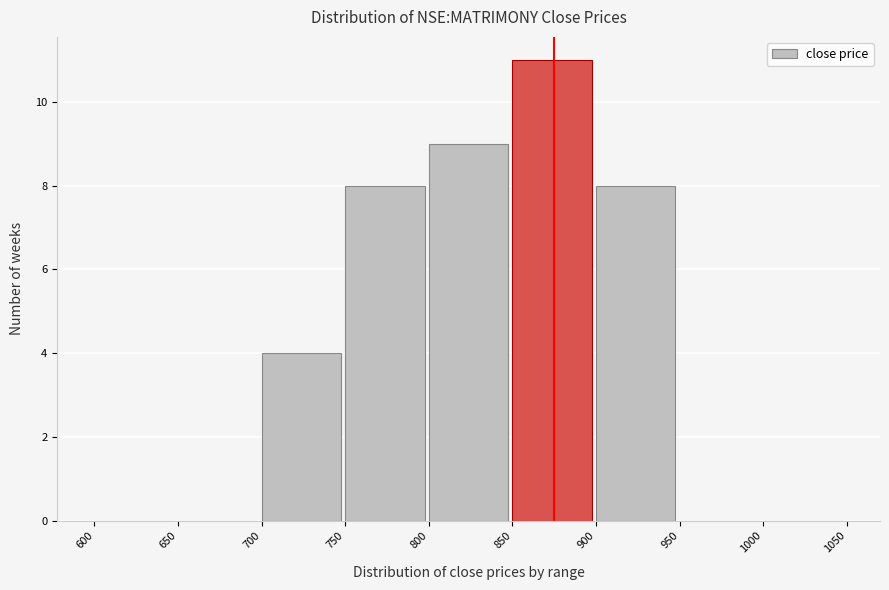

Reading left to right, list every bar in this chart as the range it spans on the x-axis followed by its height. The values are not printed on the chart, so give them approximately, as read against the axis.

600 to 650: 0
650 to 700: 0
700 to 750: 4
750 to 800: 8
800 to 850: 9
850 to 900: 11
900 to 950: 8
950 to 1000: 0
1000 to 1050: 0